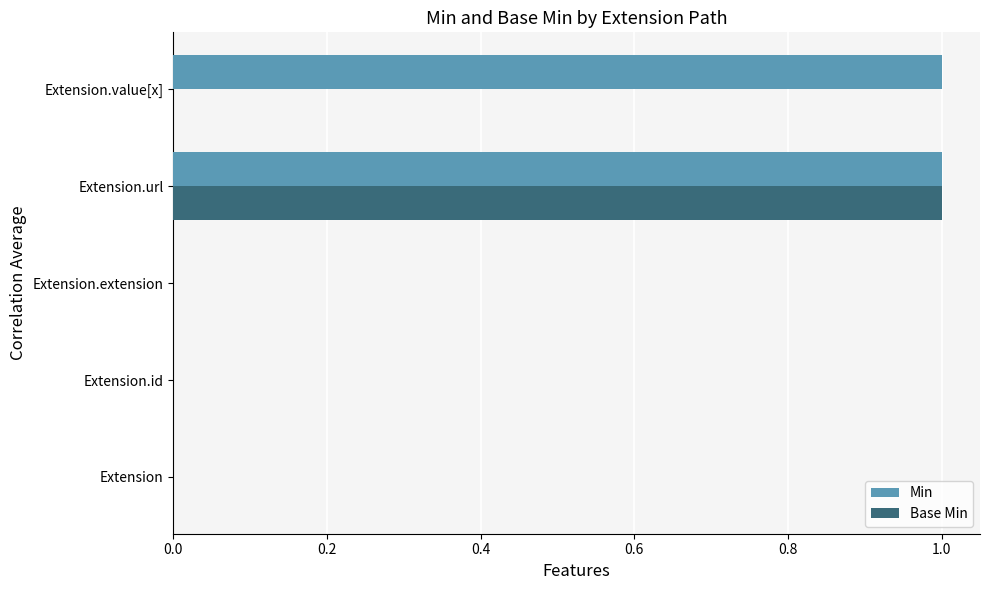

How many Min values are between 0 and 1?

5